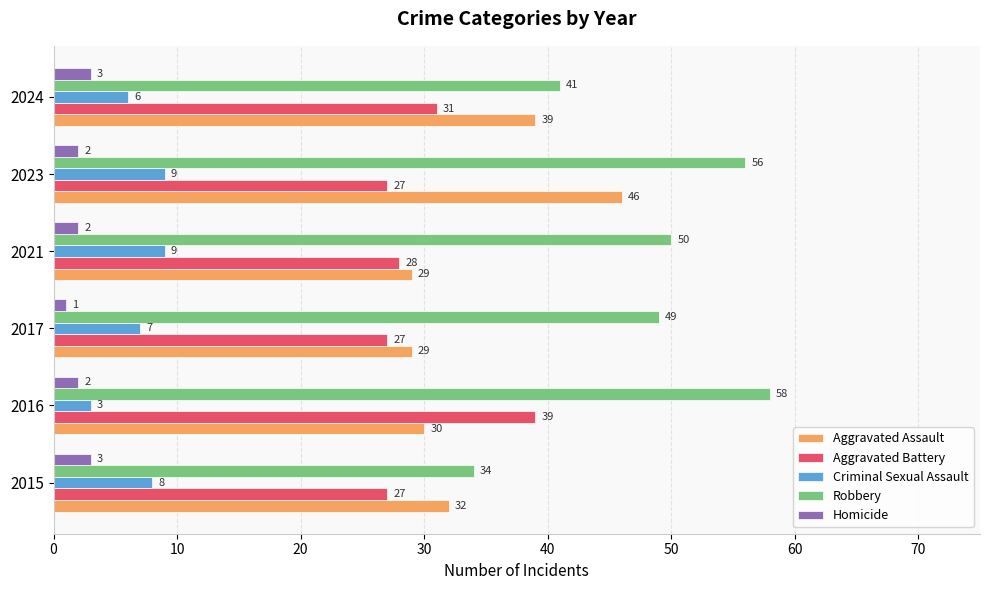

Which label corresponds to the smallest value in the chart?

2017